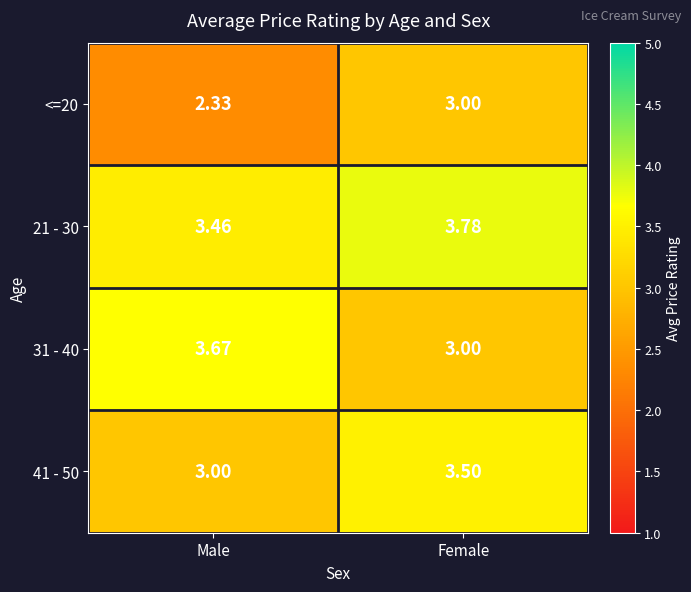

Which category has the lowest value across all series?

Male